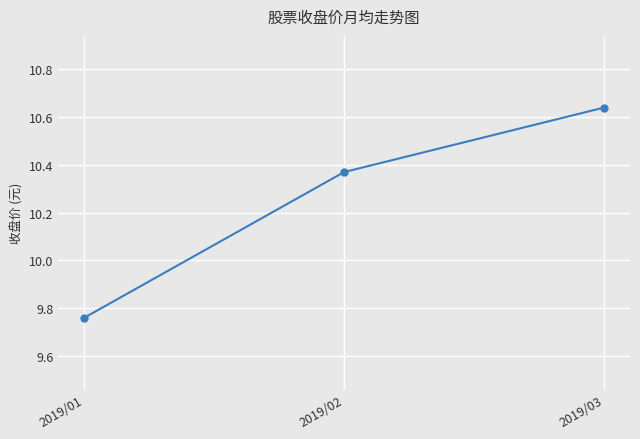

How many data points does each series have?

3